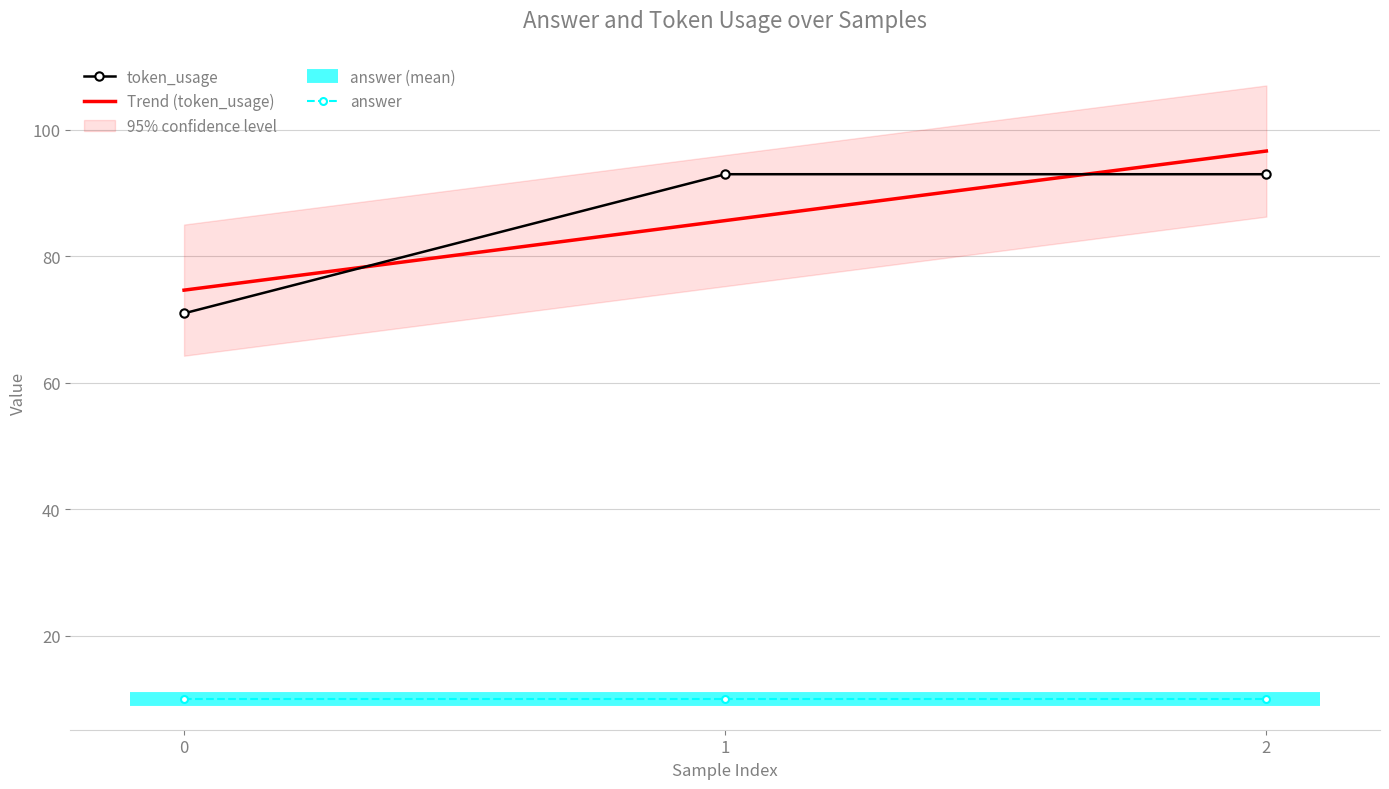

Is the value of answer at 1 greater than the value of token_usage at 0?

No